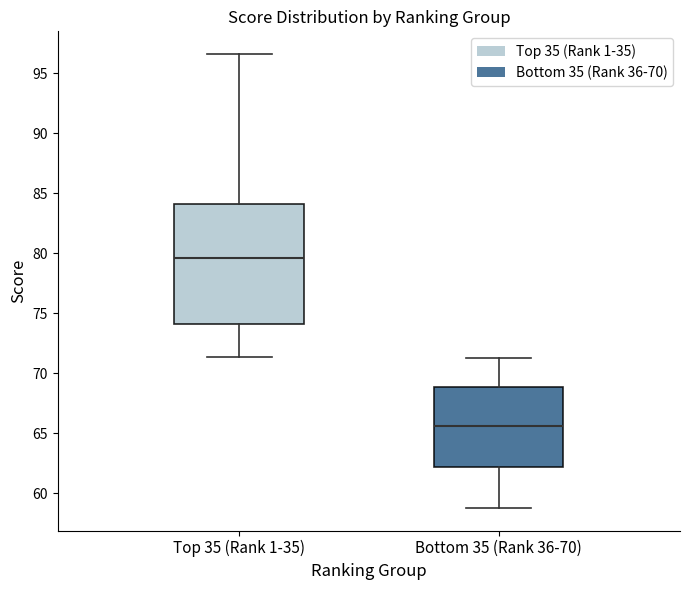

Where does the lower whisker of the box for Bottom 35 (Rank 36-70) end on the y-axis? The values are not printed on the chart, so give them approximately, as read against the axis.

59.0